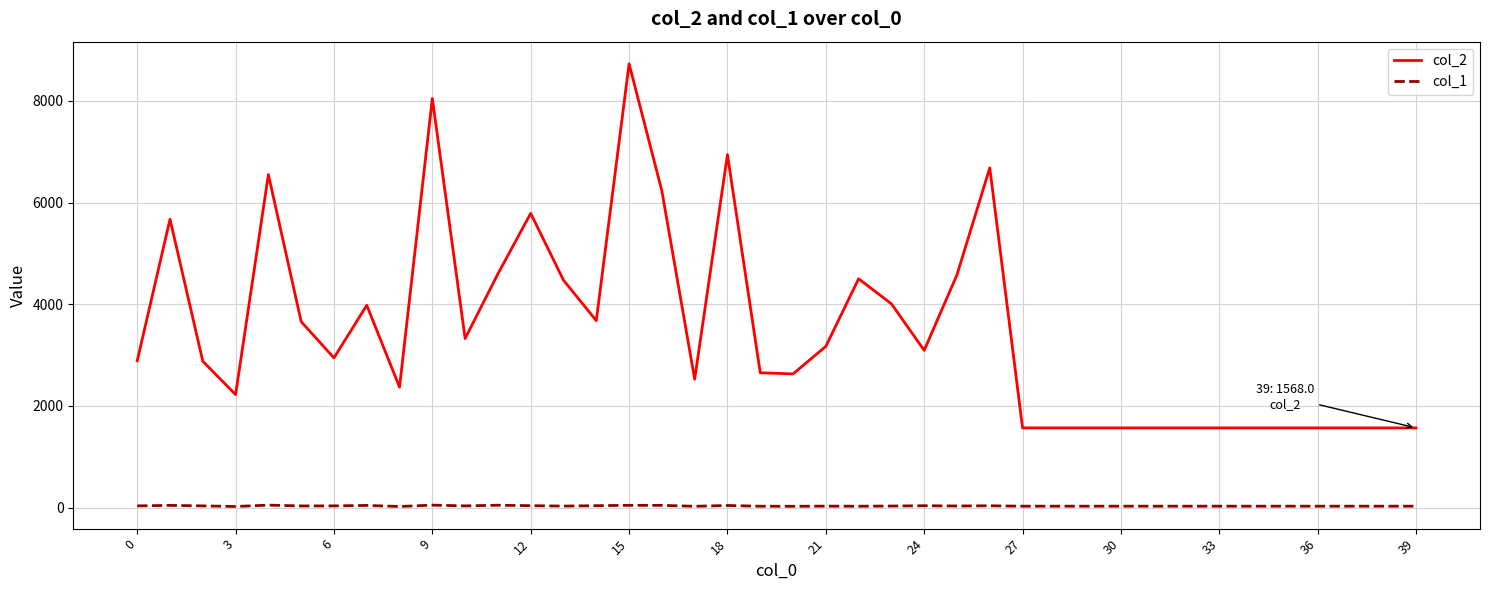

Rank the series by their average value, from highest to lowest.

col_2, col_1